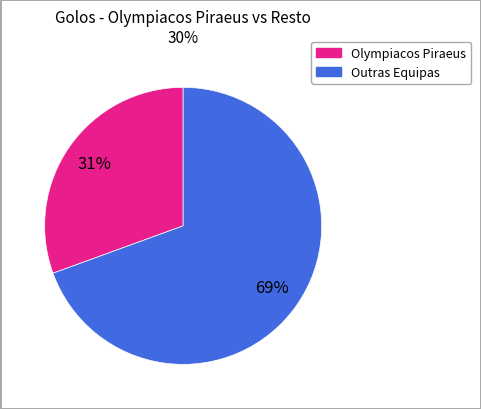

To the nearest percent, what is the average slice percentage?

50%